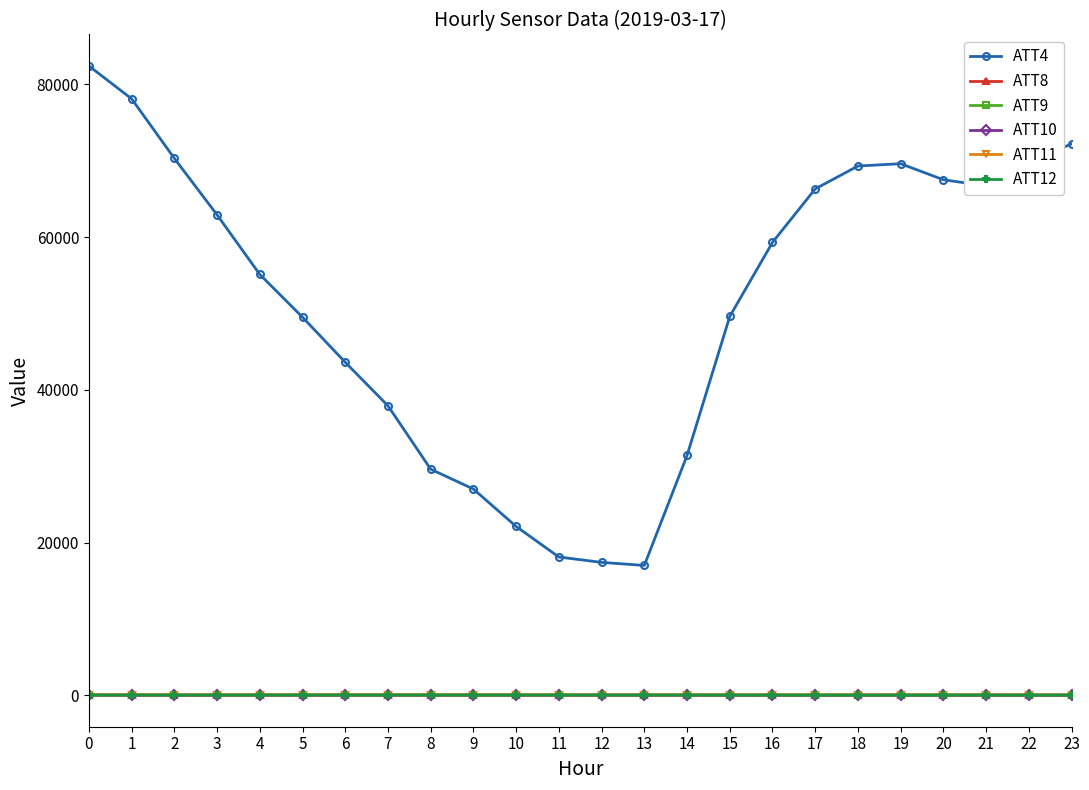

What is the sum of all ATT11 values?

1115.2